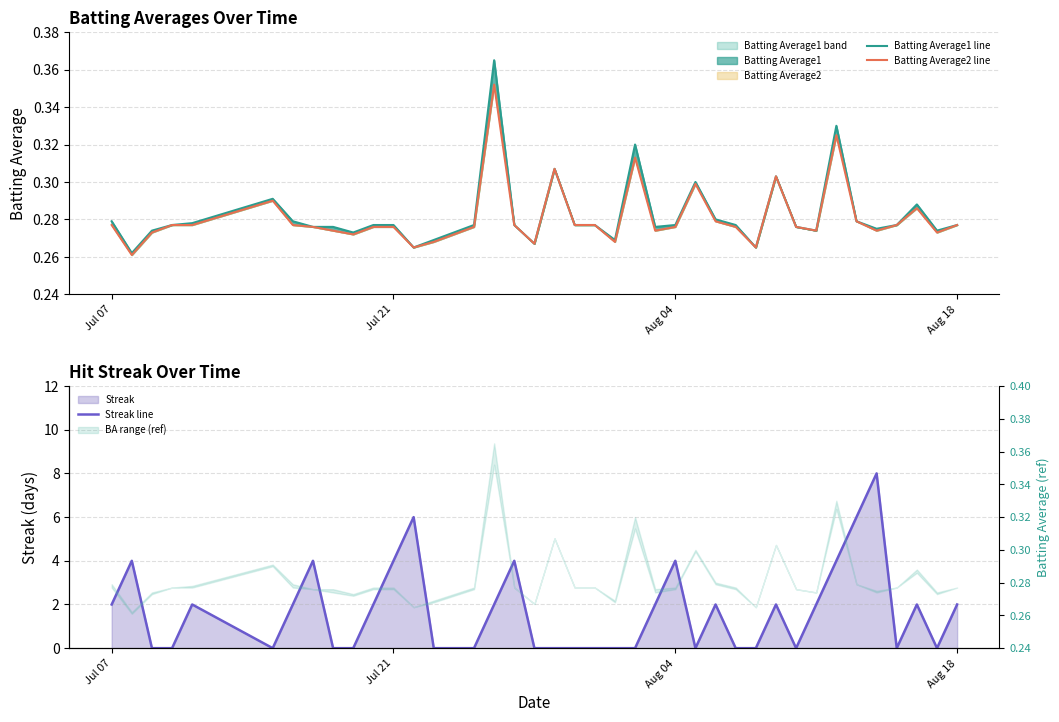

True or false: Batting Average2 line has a value of 0.2 at 10.

False